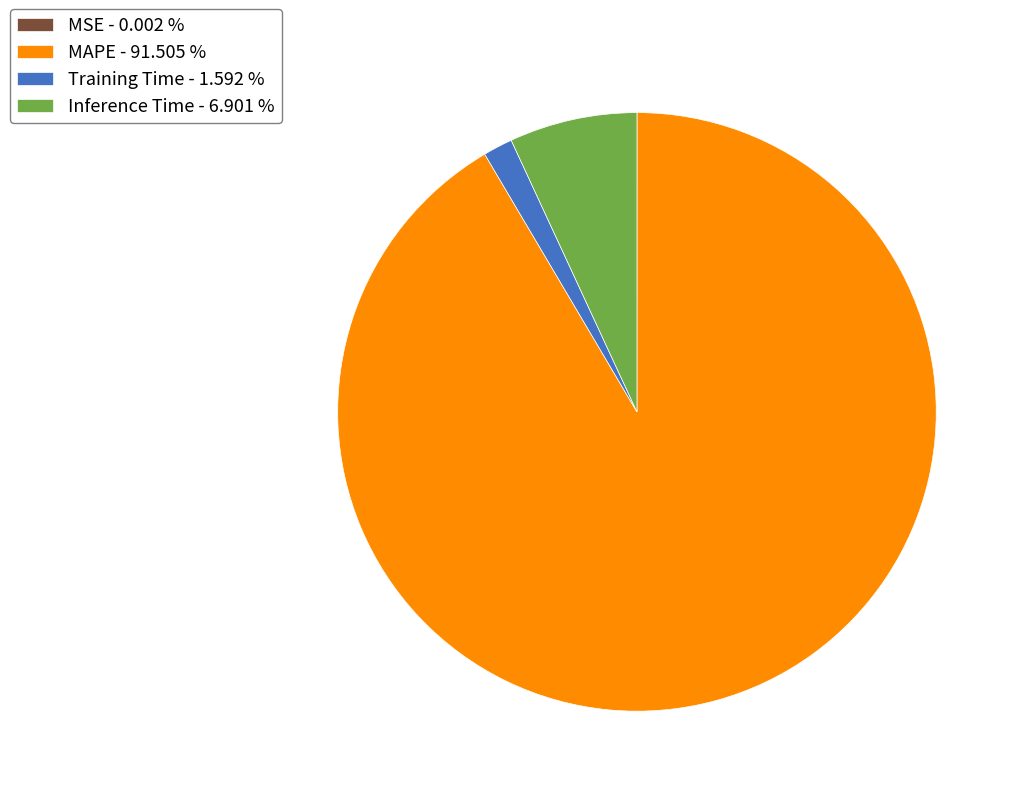

Which has a higher value, Training Time - 1.592 % or MAPE - 91.505 %?

MAPE - 91.505 %